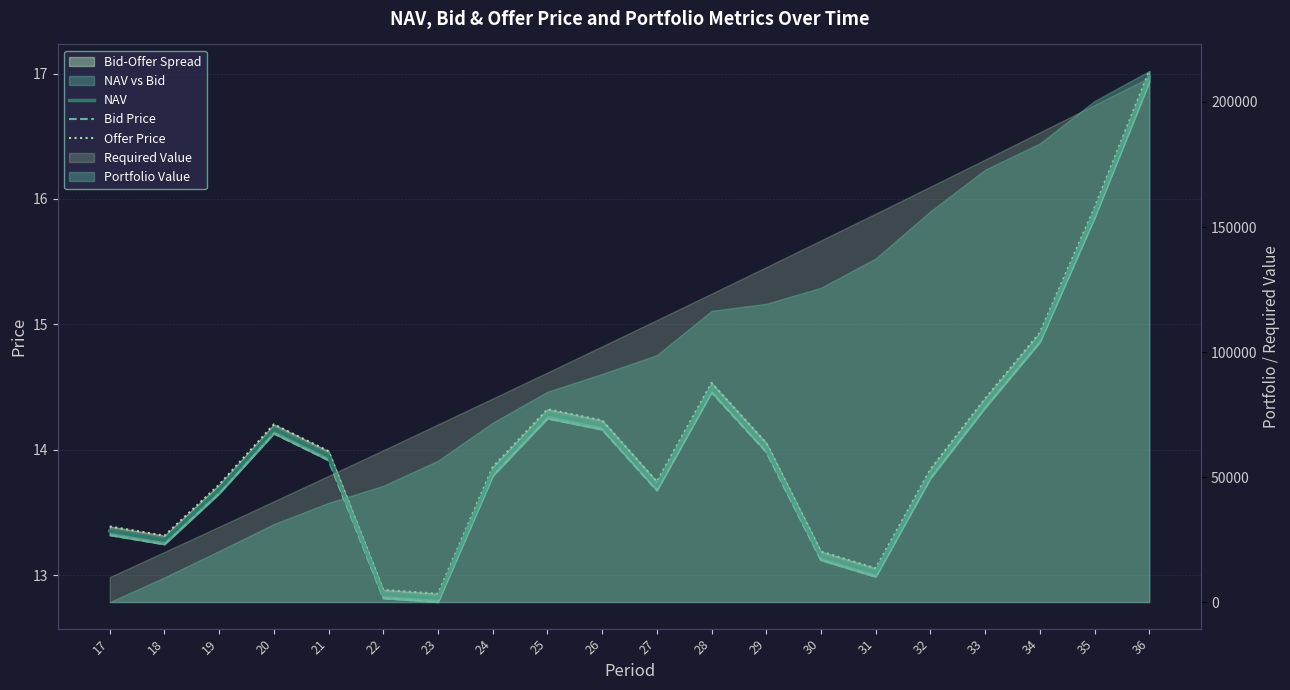

True or false: Offer Price has a value of 6.9 at 29.

False